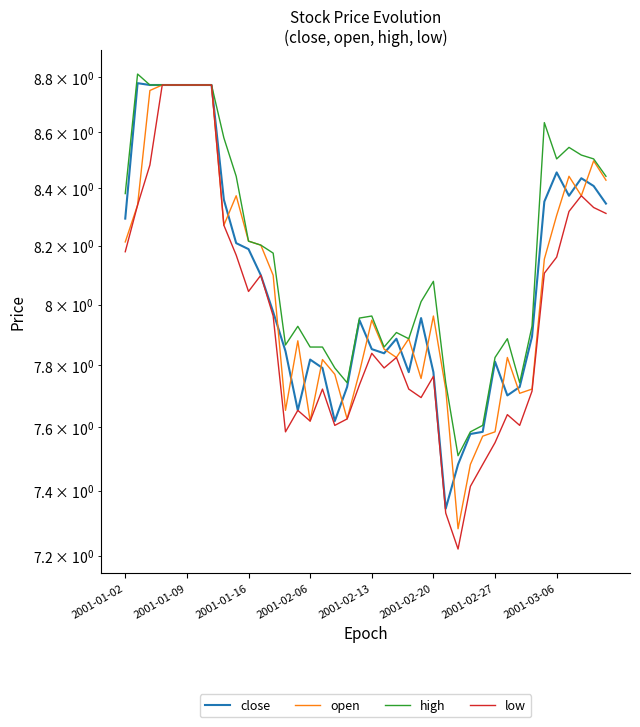

True or false: low has more than 2 points higher than both neighbors.

True